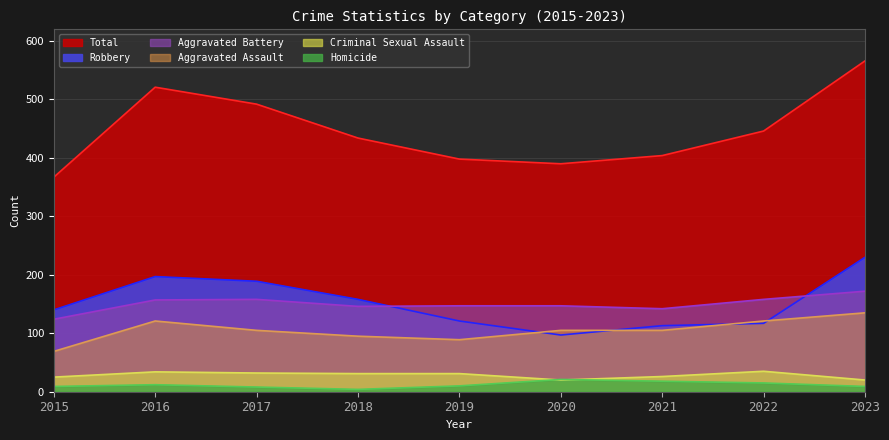

What is the sum of all Robbery values?

1362